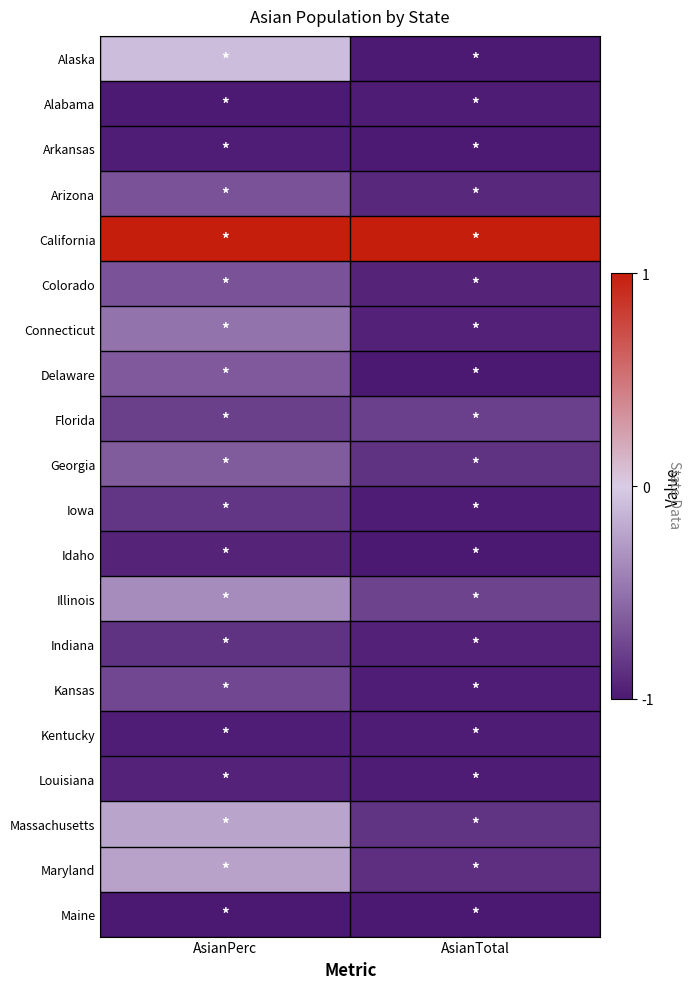

How many categories are shown in the chart?

2